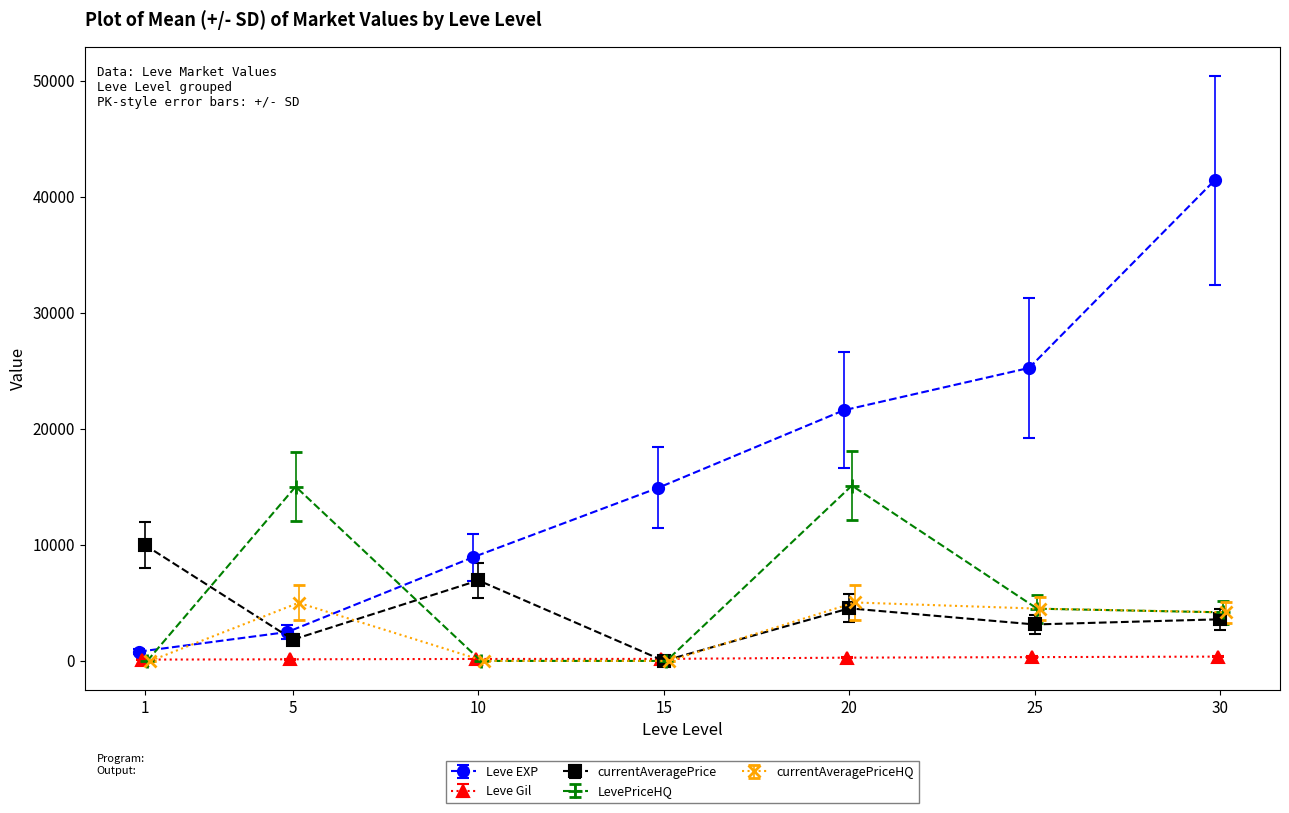

True or false: currentAveragePriceHQ and LevePriceHQ cross at least once.

False